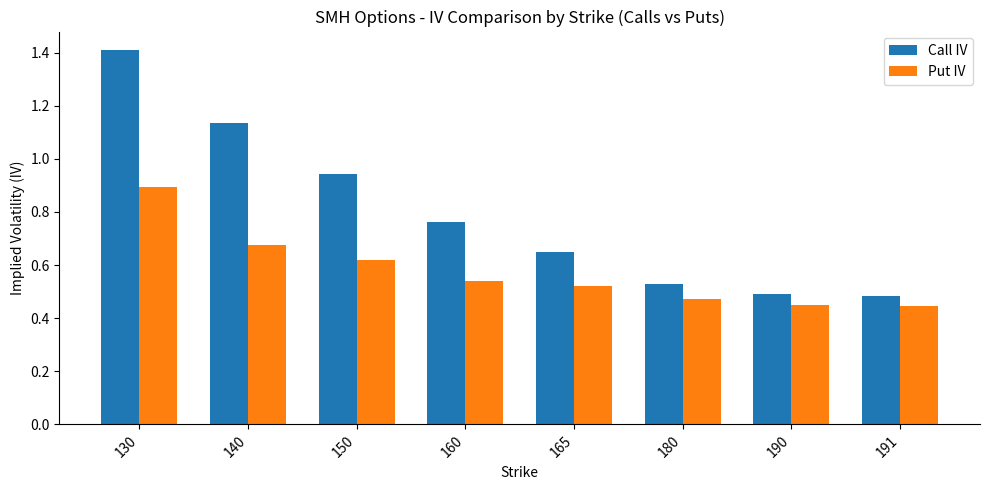

What is the difference between the second highest and second lowest values in the Put IV series?

0.2